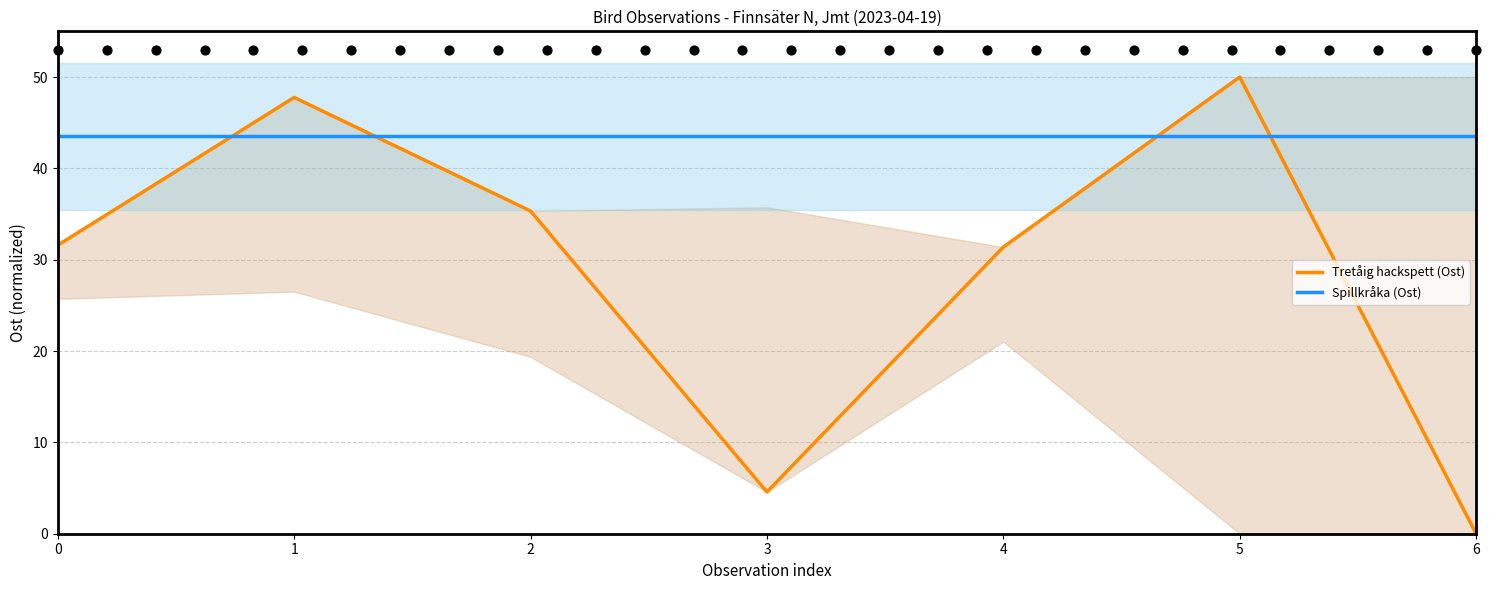

What are all the series names shown in the legend?

Tretåig hackspett (Ost), Spillkråka (Ost)